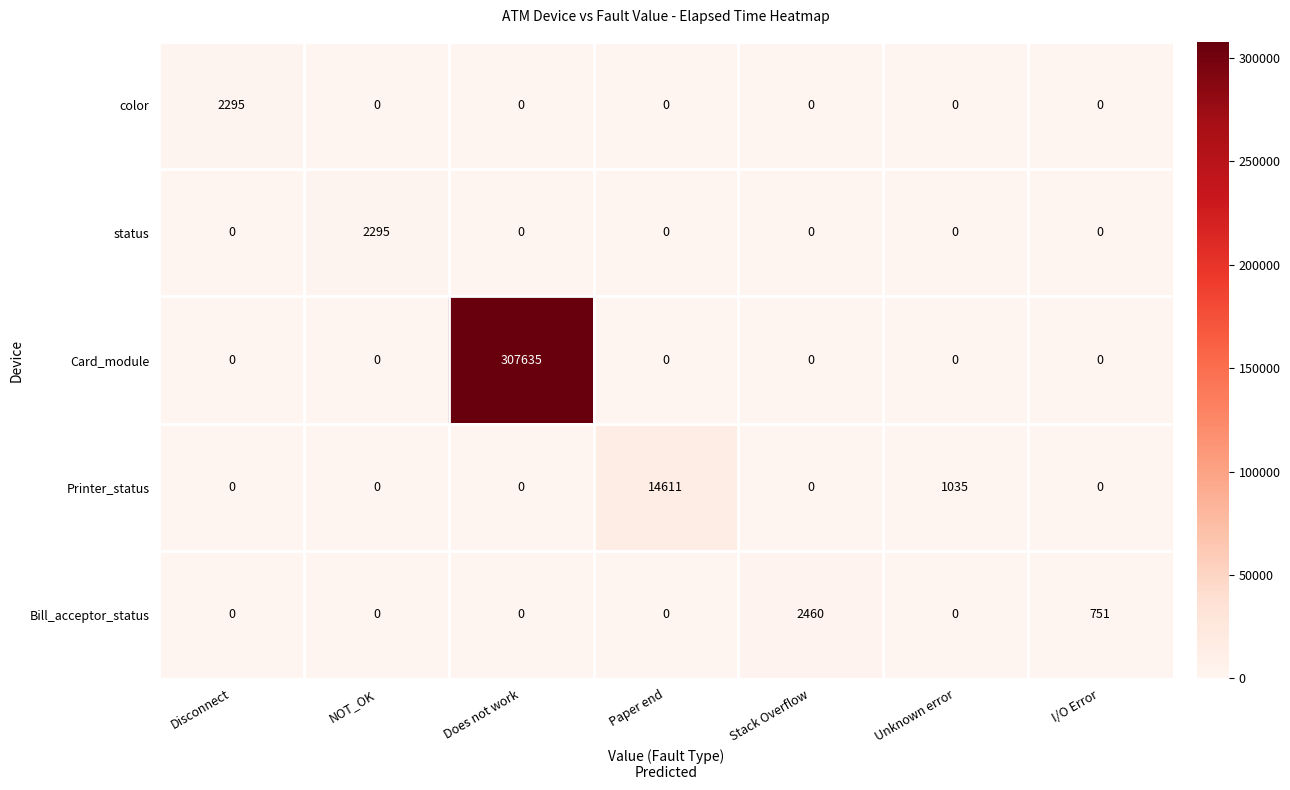

At which category is the sum across all series the highest?

Does not work